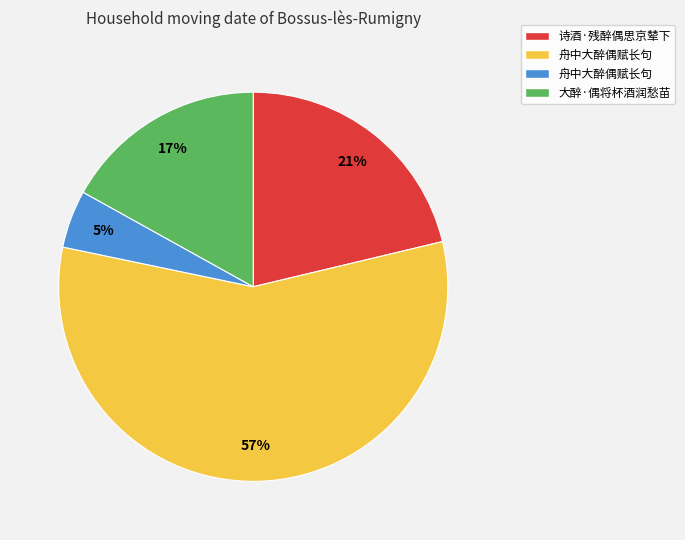

Is there any slice that represents more than half of the pie?

Yes